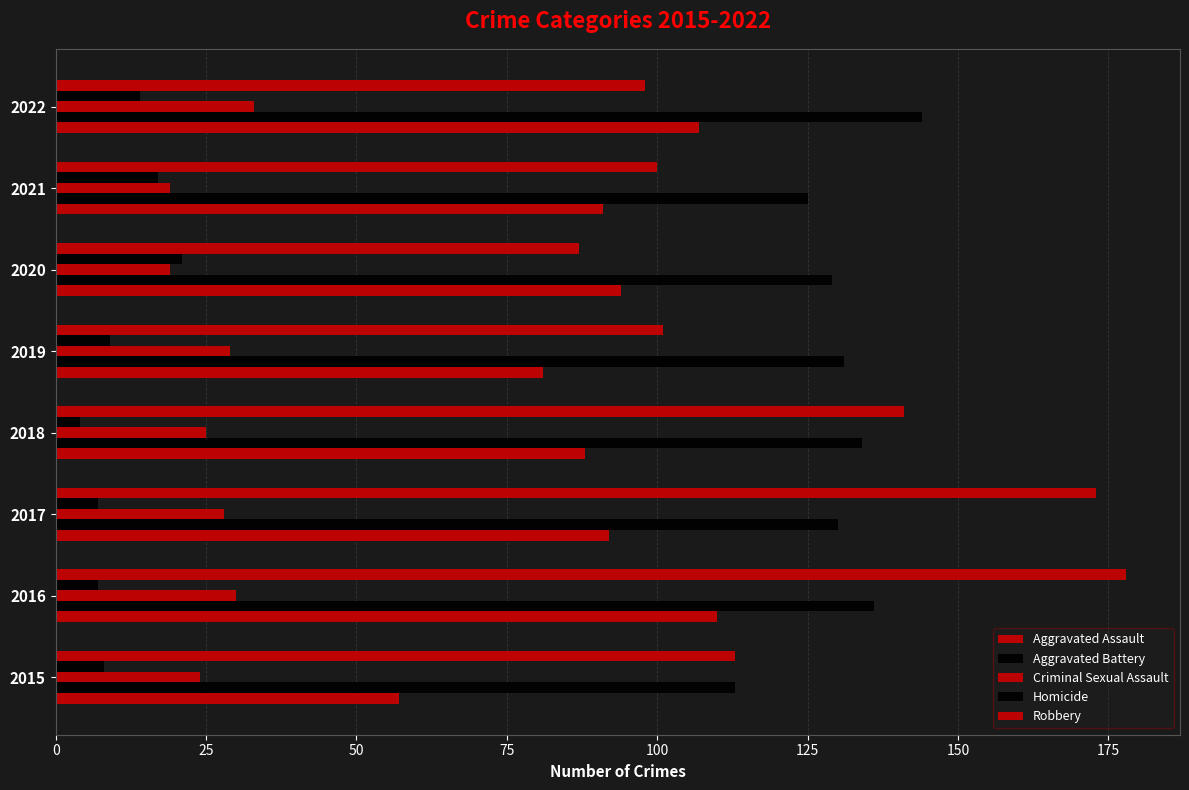

How many values in the Homicide series are below 9?

4